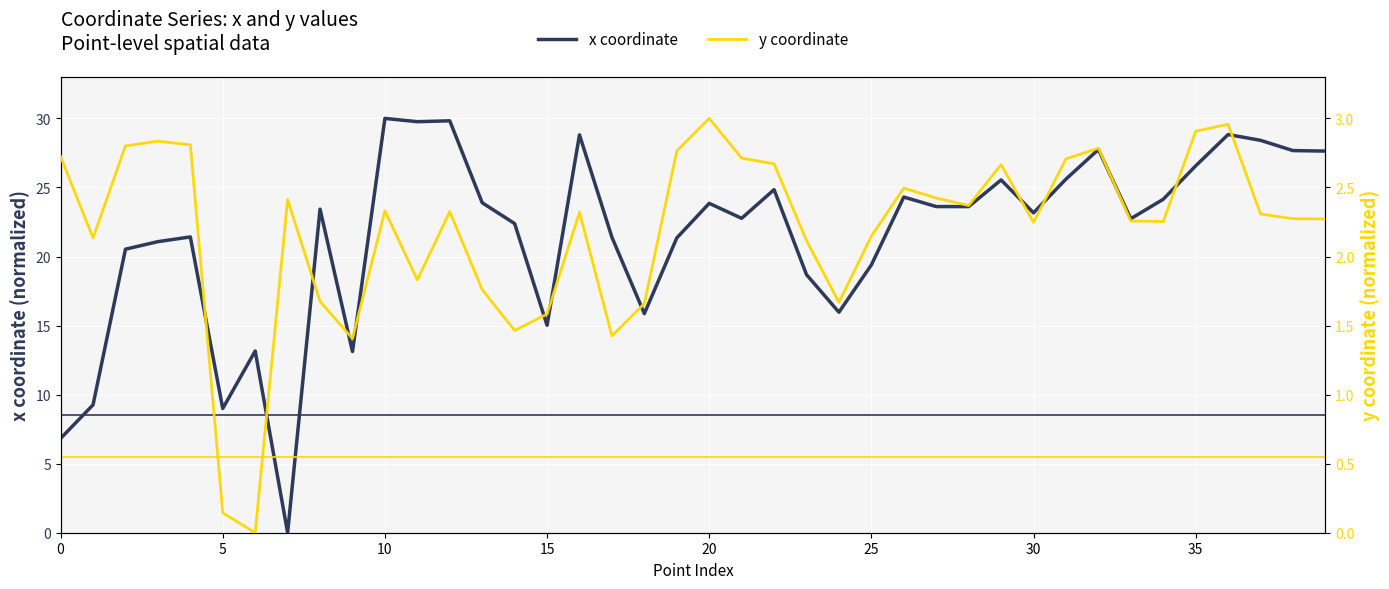

The x coordinate series shows 6.8 at 0. True or false?

True